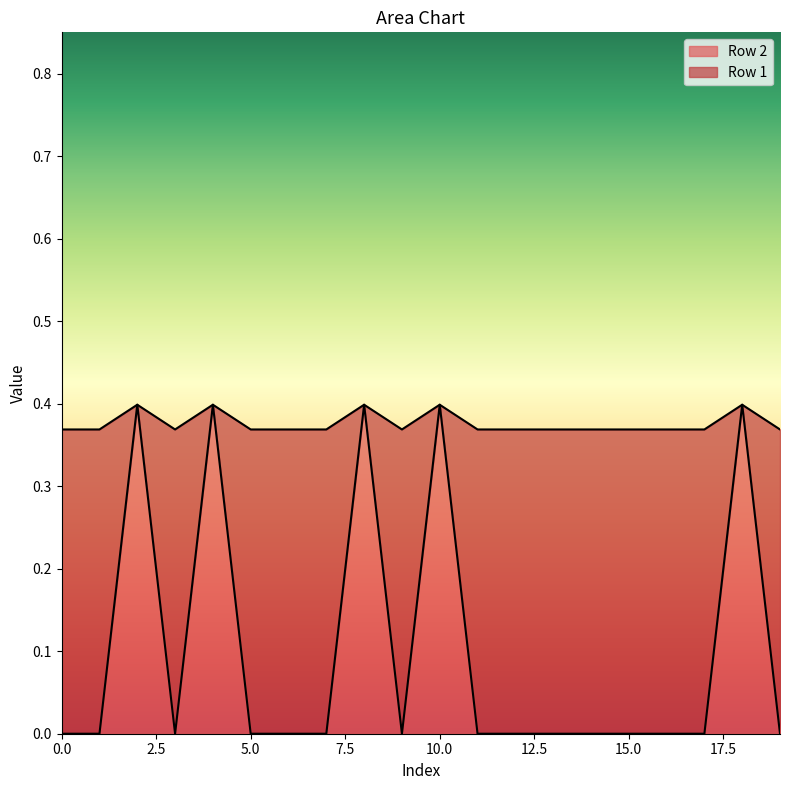

The value of Row 1 at 15 is 0.0. True or false?

True